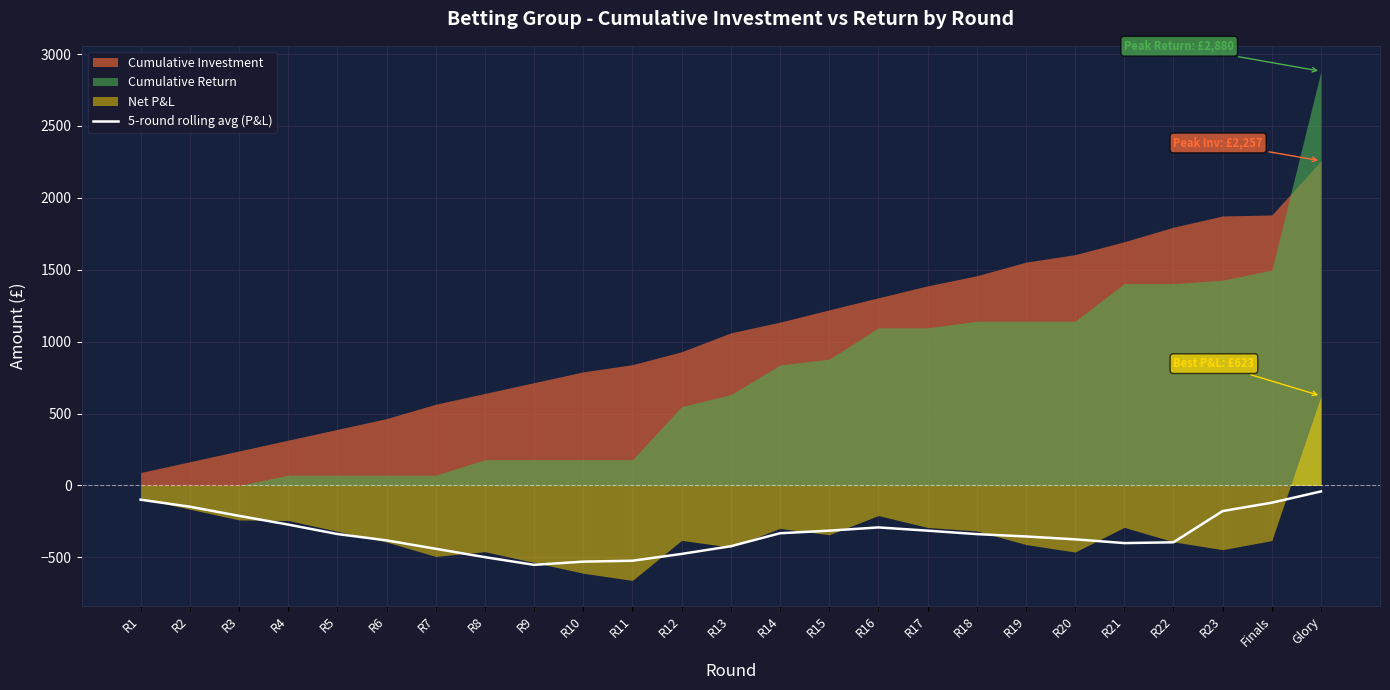

How many interior local peaks (higher than both neighbors) does the data have?

1